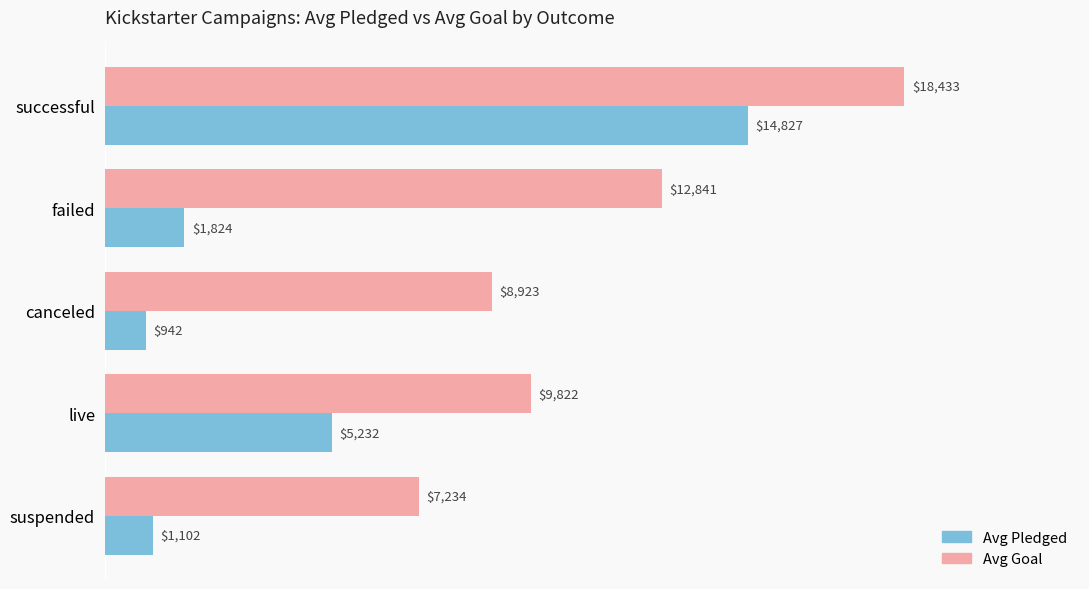

Between failed and live, which series saw the biggest shift?

Avg Pledged